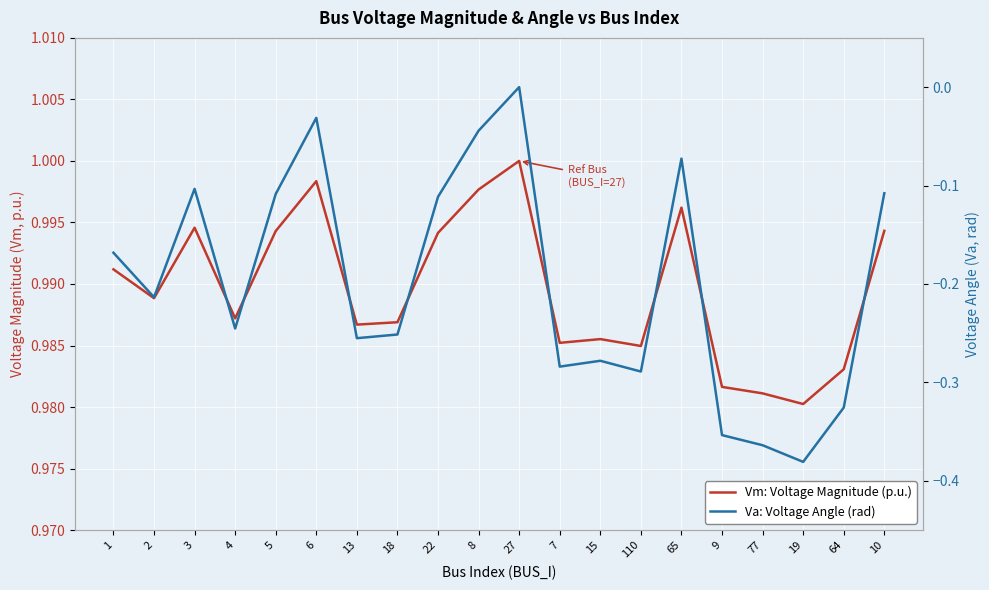

What is the average value of the Vm: Voltage Magnitude (p.u.) series?

1.0